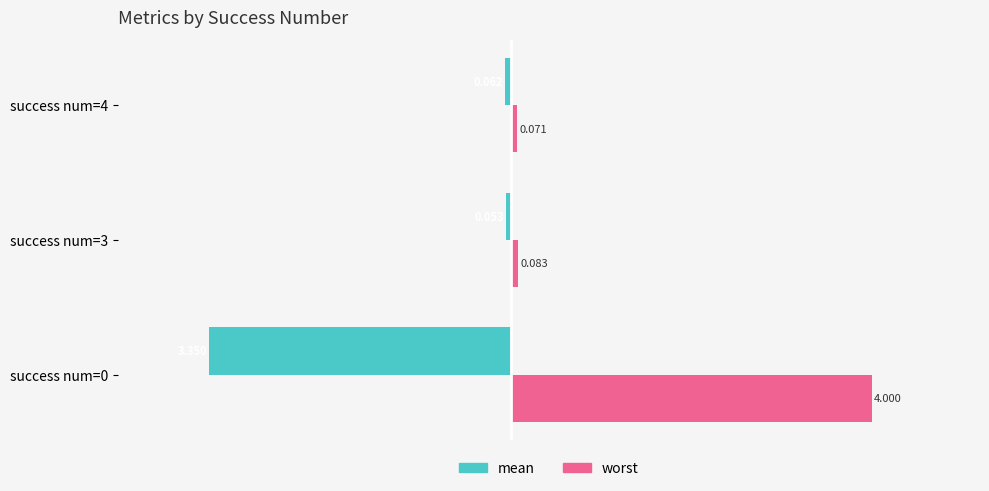

Which category has the lowest value in the mean series?

success num=0